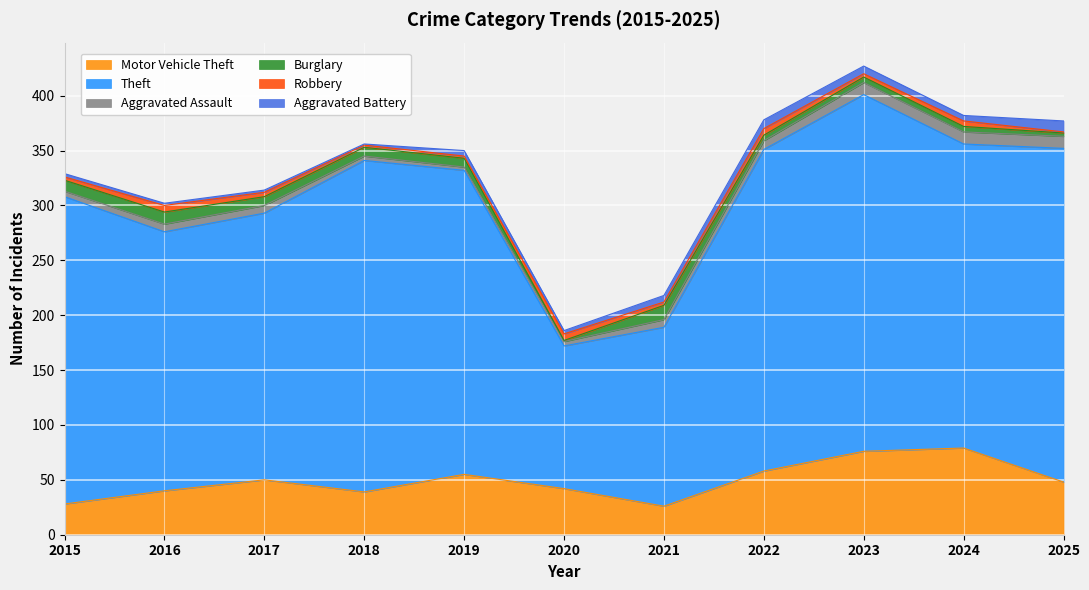

What is the difference between the highest and lowest values at 2020?

129